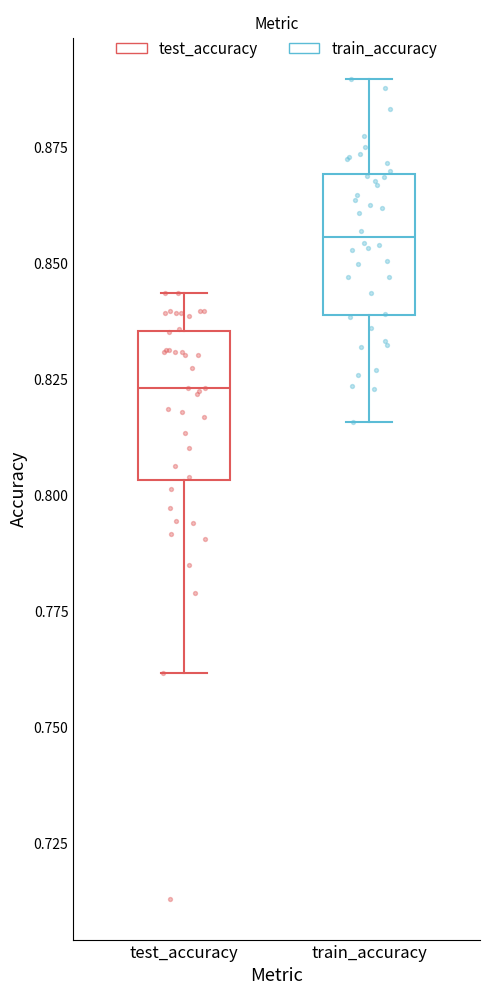

Reading left to right, transcribe this box plot: for each box, give where its median line is, the range the box spans, and where its two whiskers end, as read against the y-axis. The values are not printed on the chart, so give them approximately, as read against the axis.

test_accuracy: median 0.825, box 0.805 to 0.835, whiskers 0.760 to 0.845
train_accuracy: median 0.855, box 0.840 to 0.870, whiskers 0.815 to 0.890